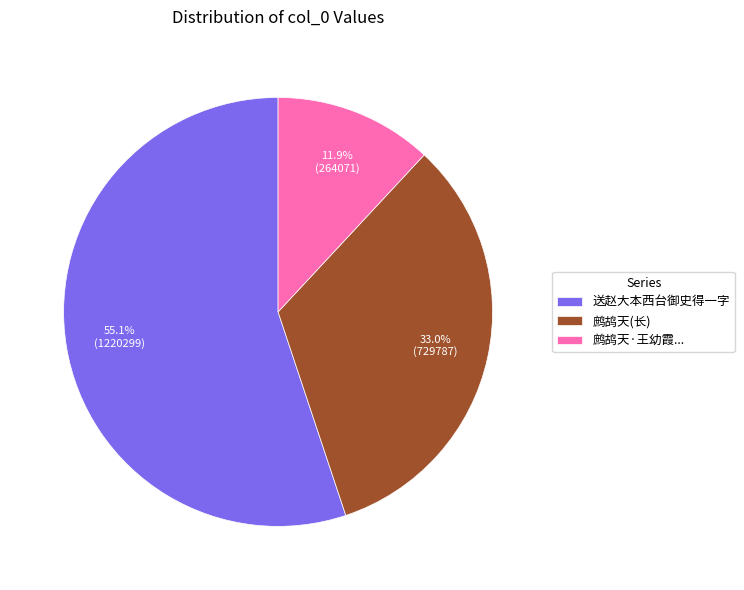

Rank the categories by value from highest to lowest.

送赵大本西台御史得一字, 鹧鸪天(长), 鹧鸪天·王幼霞...